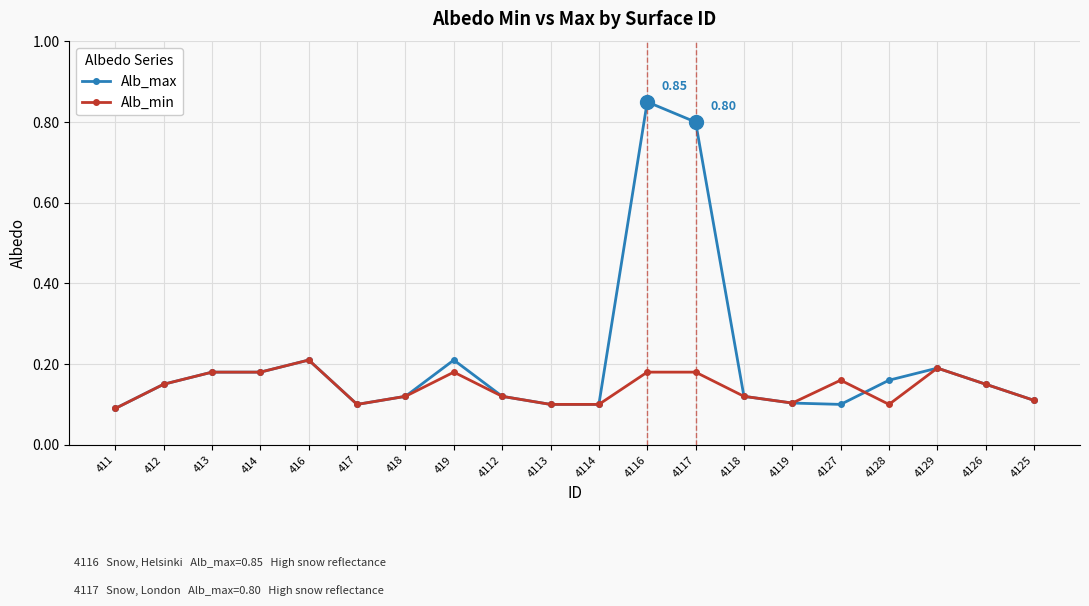

Rank the series by their average value, from highest to lowest.

Alb_max, Alb_min